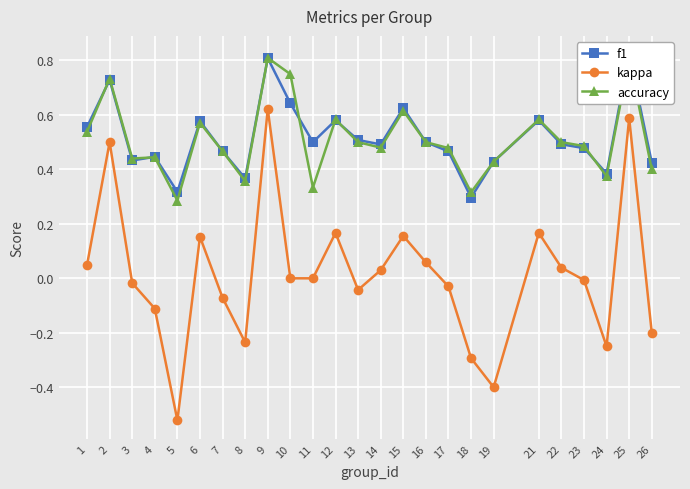

Reading left to right, transcribe all the data shown in this chart.

f1: 1=0.6	2=0.7	3=0.4	4=0.4	5=0.3	6=0.6	7=0.5	8=0.4	9=0.8	10=0.6	11=0.5	12=0.6	13=0.5	14=0.5	15=0.6	16=0.5	17=0.5	18=0.3	19=0.4	21=0.6	22=0.5	23=0.5	24=0.4	25=0.8	26=0.4
kappa: 1=0.0	2=0.5	3=-0.0	4=-0.1	5=-0.5	6=0.2	7=-0.1	8=-0.2	9=0.6	10=0.0	11=0.0	12=0.2	13=-0.0	14=0.0	15=0.2	16=0.1	17=-0.0	18=-0.3	19=-0.4	21=0.2	22=0.0	23=-0.0	24=-0.2	25=0.6	26=-0.2
accuracy: 1=0.5	2=0.7	3=0.4	4=0.4	5=0.3	6=0.6	7=0.5	8=0.4	9=0.8	10=0.8	11=0.3	12=0.6	13=0.5	14=0.5	15=0.6	16=0.5	17=0.5	18=0.3	19=0.4	21=0.6	22=0.5	23=0.5	24=0.4	25=0.8	26=0.4